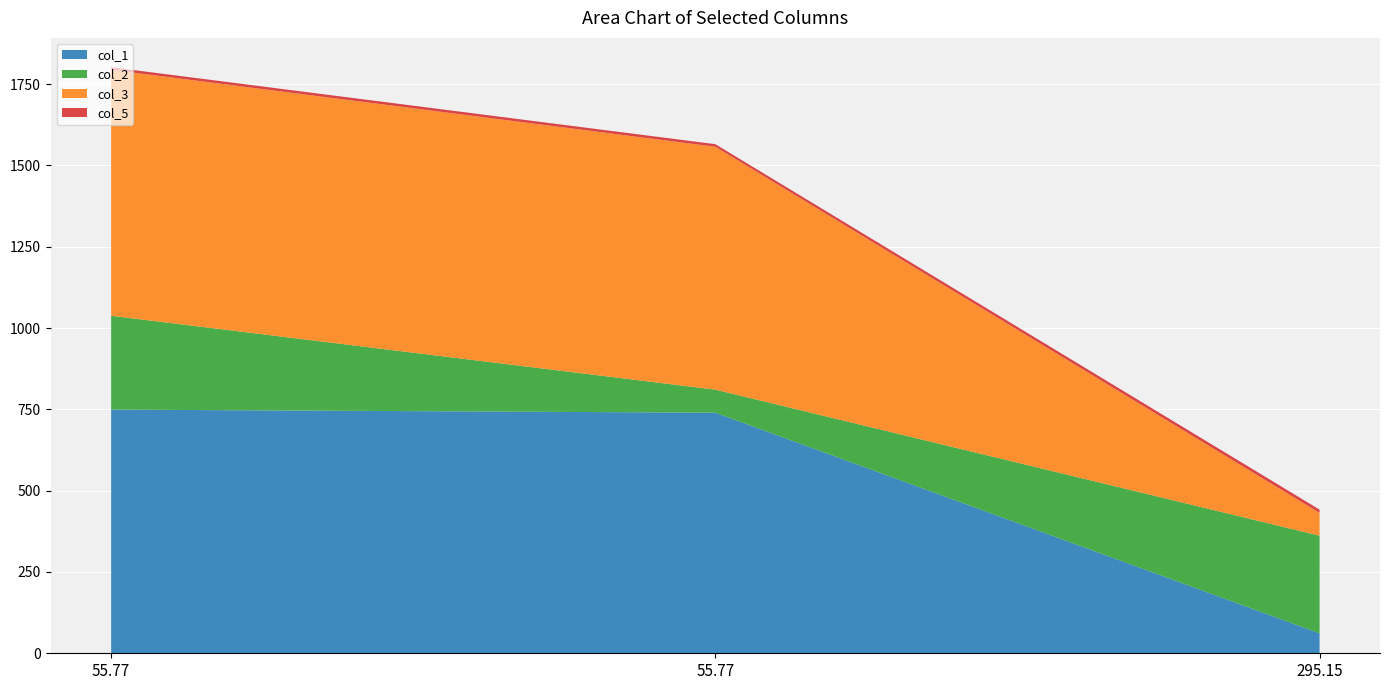

Reading right to left, what are all the values shown in this chart?

col_1: 61.4	739.7	749.2
col_2: 300.1	70.8	288.6
col_3: 70.2	746.8	756.2
col_5: 10.0	8.0	8.0